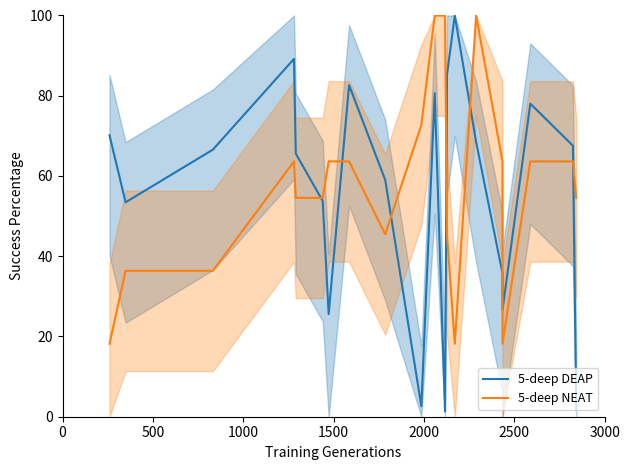

What is the value of the 5-deep NEAT point at the 2nd from the left?

36.4